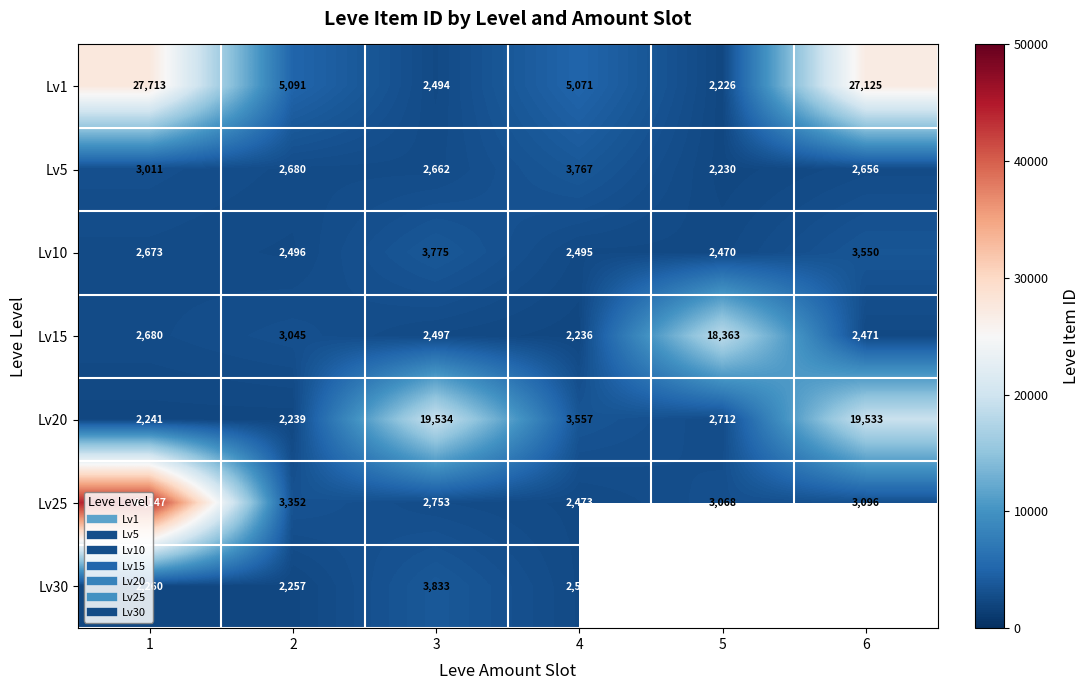

What is the difference between the maximum and minimum values in the Lv20 series?

17295.0